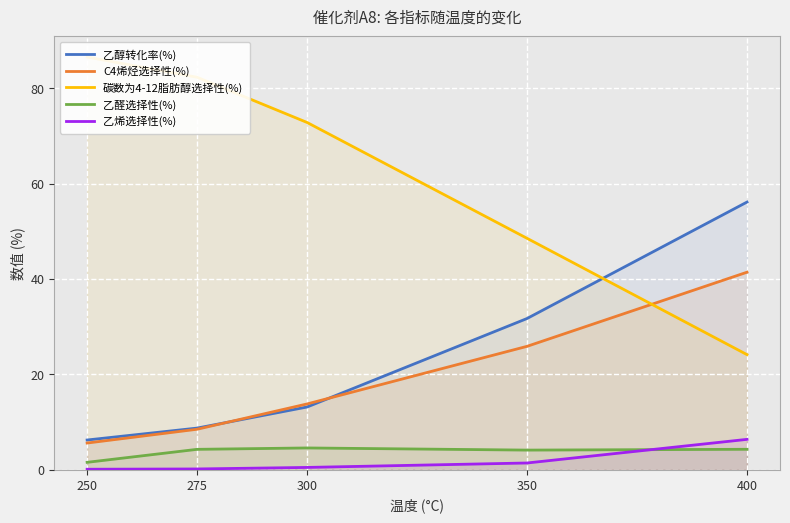

How many lines are shown in the chart?

5